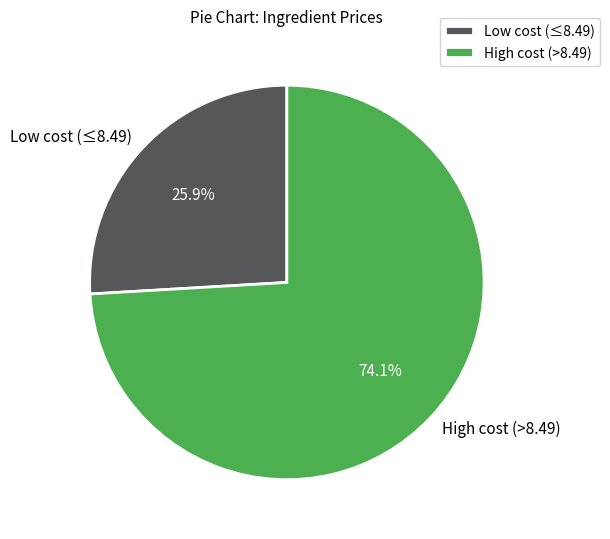

What portion of the pie excludes High cost (>8.49)?

25.9%